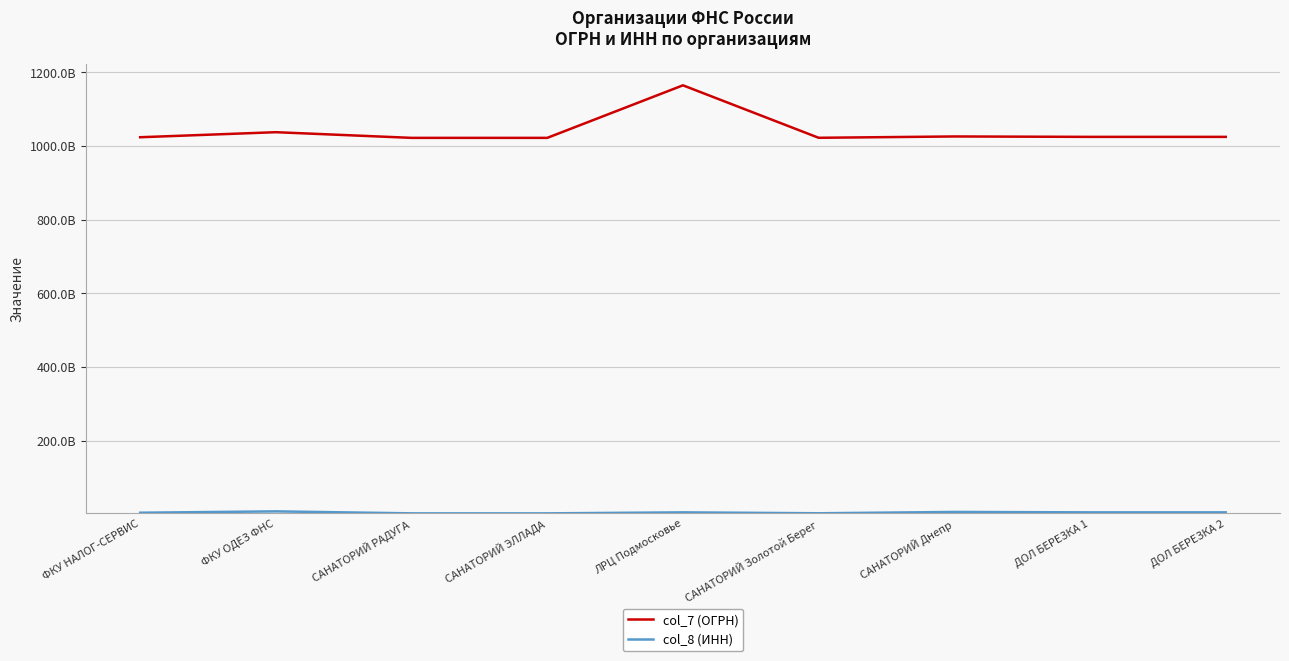

True or false: col_8 (ИНН) and col_7 (ОГРН) intersect in this chart.

False